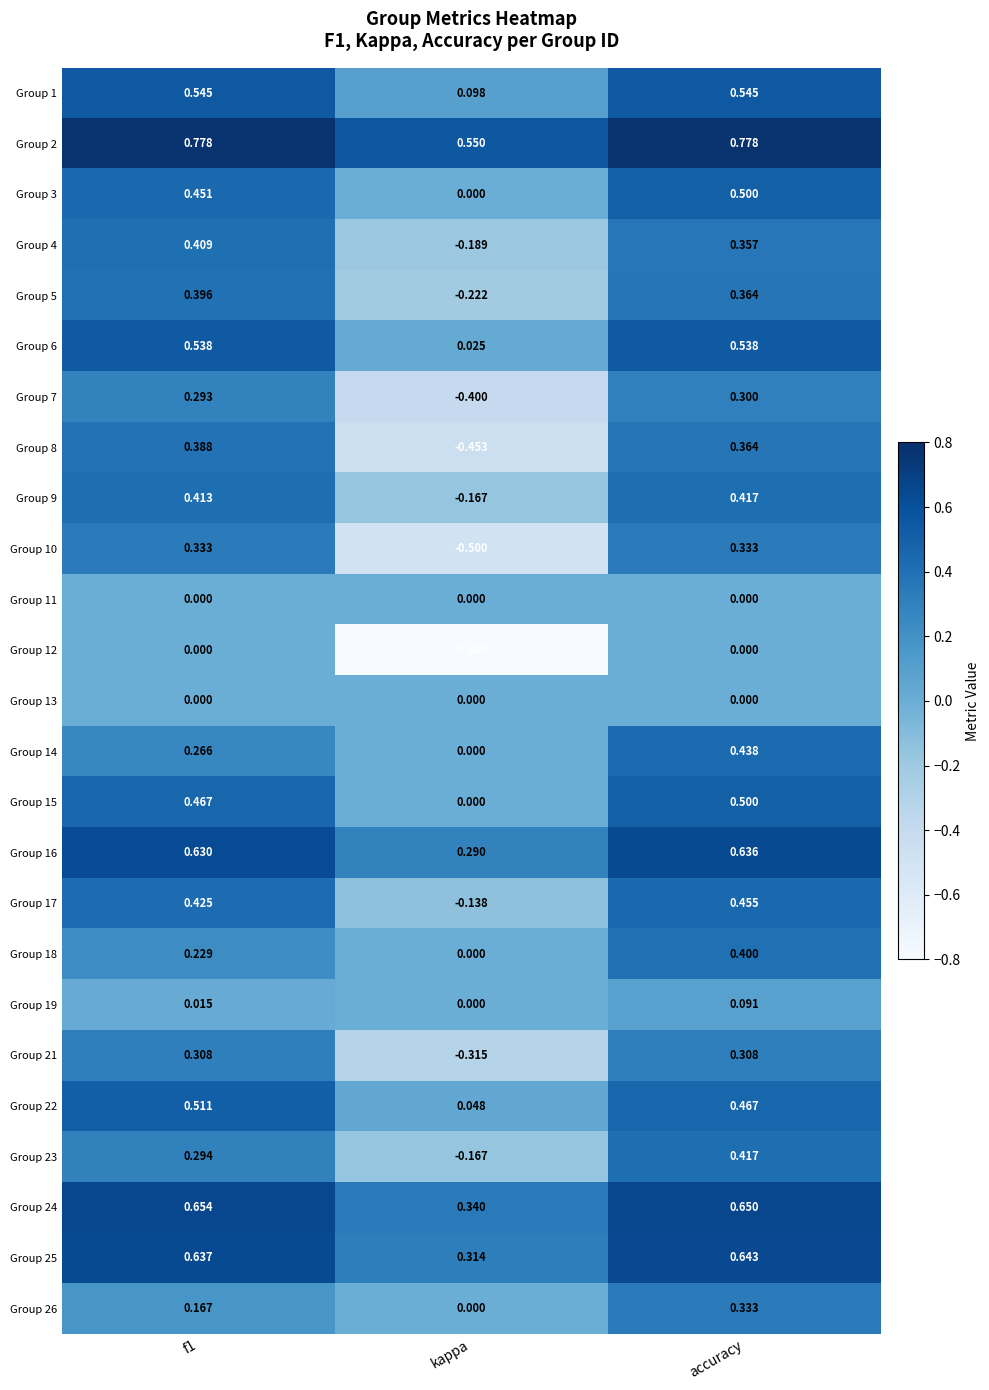

Is the value of Group 2 at f1 greater than the value of Group 17 at accuracy?

Yes